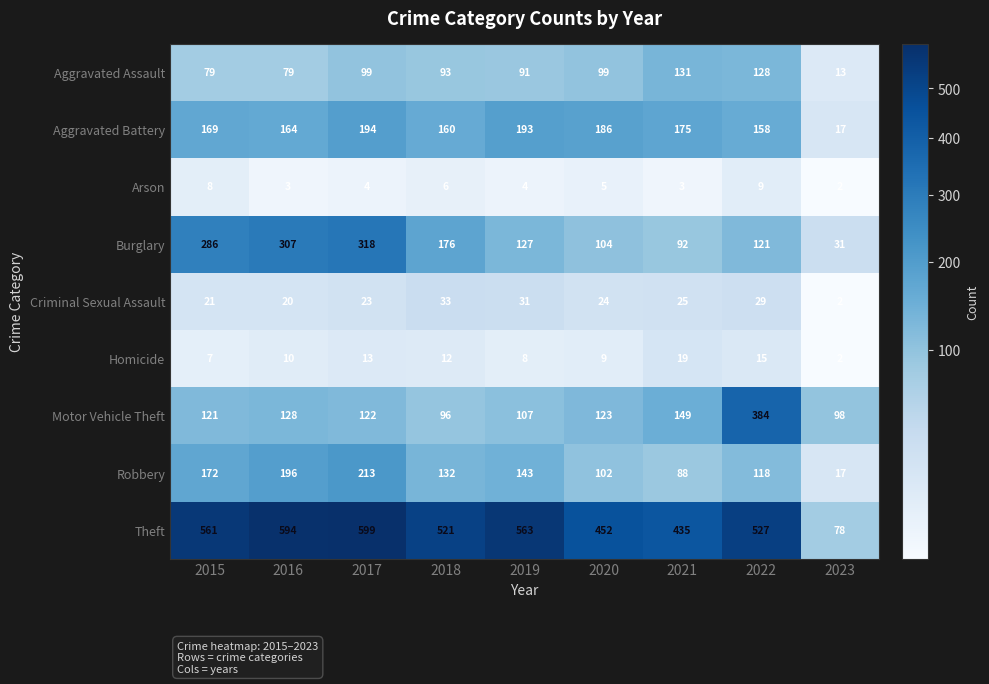

The value of Arson at 2021 is 3. True or false?

True